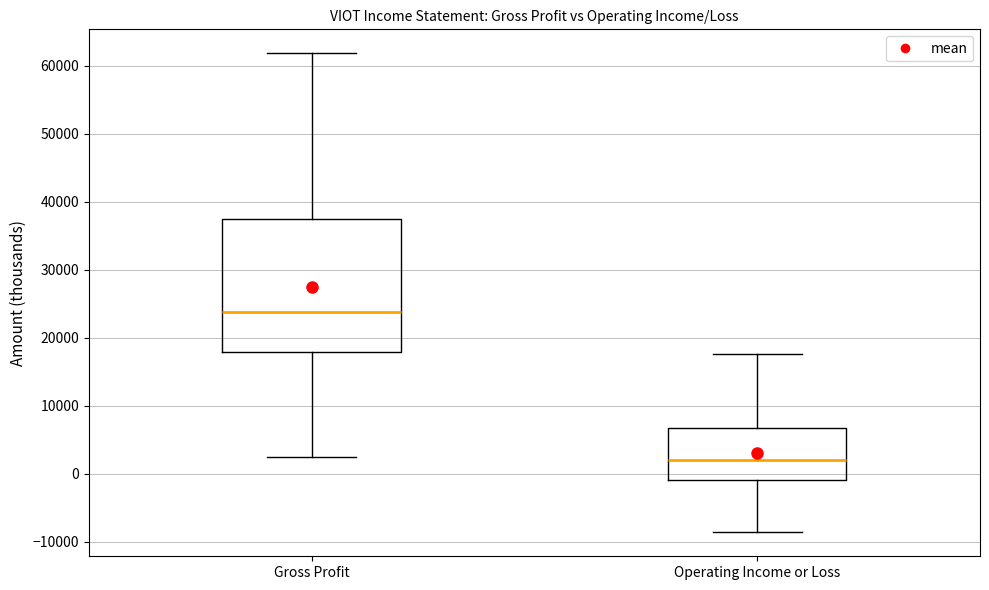

Reading left to right, transcribe this box plot: for each box, give where its median line is, the range the box spans, and where its two whiskers end, as read against the y-axis. The values are not printed on the chart, so give them approximately, as read against the axis.

Gross Profit: median 24000, box 18000 to 38000, whiskers 2000 to 62000
Operating Income or Loss: median 2000, box -1000 to 7000, whiskers -9000 to 18000